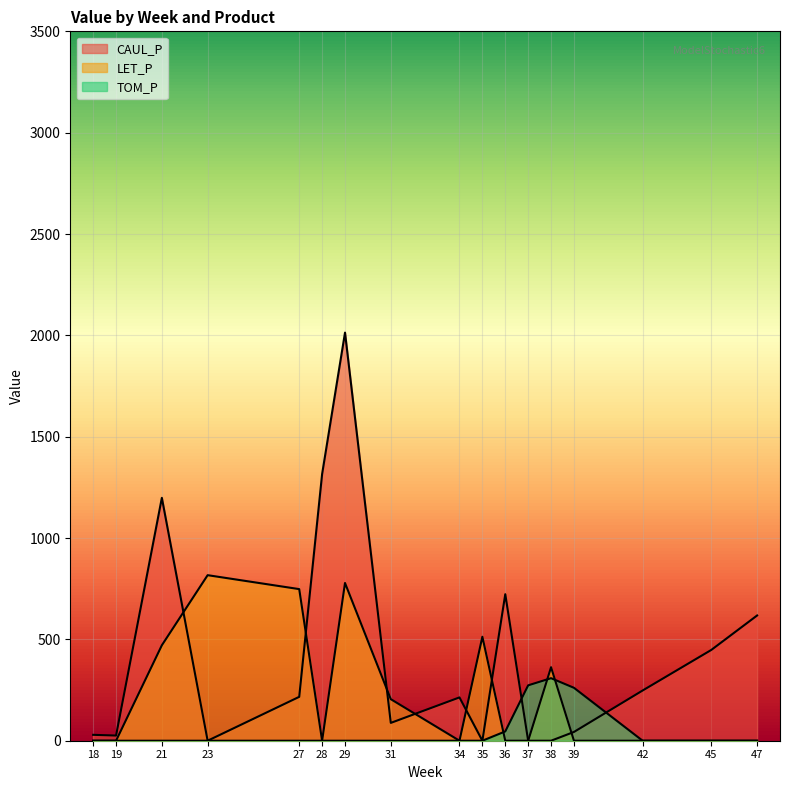

What is the highest value of the LET_P series?

816.8